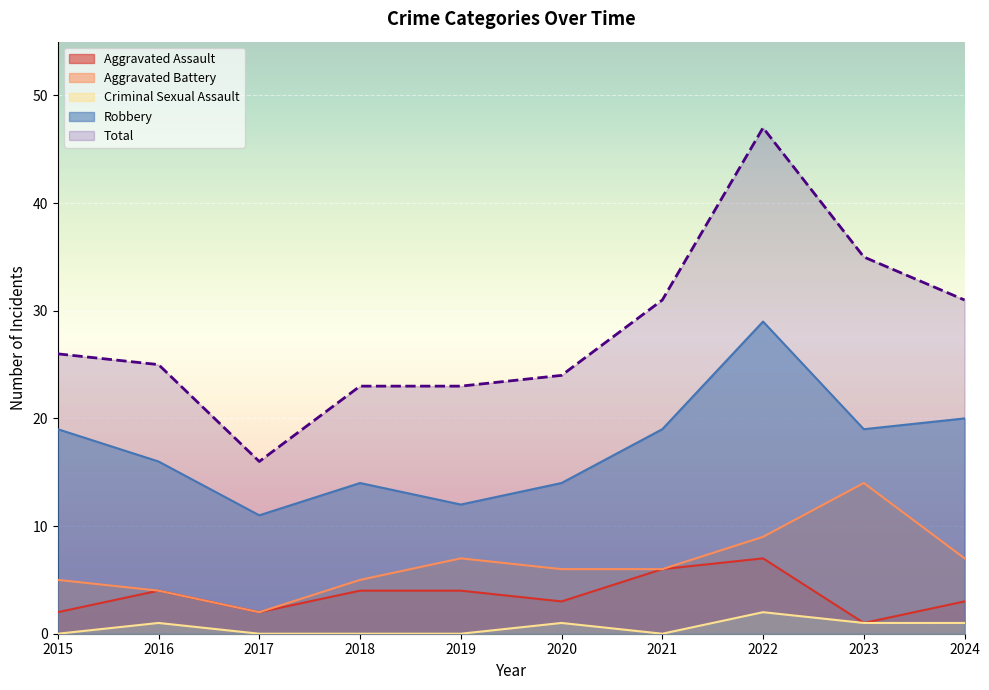

What is the sum of the Robbery values at 2018 and 2019?

26